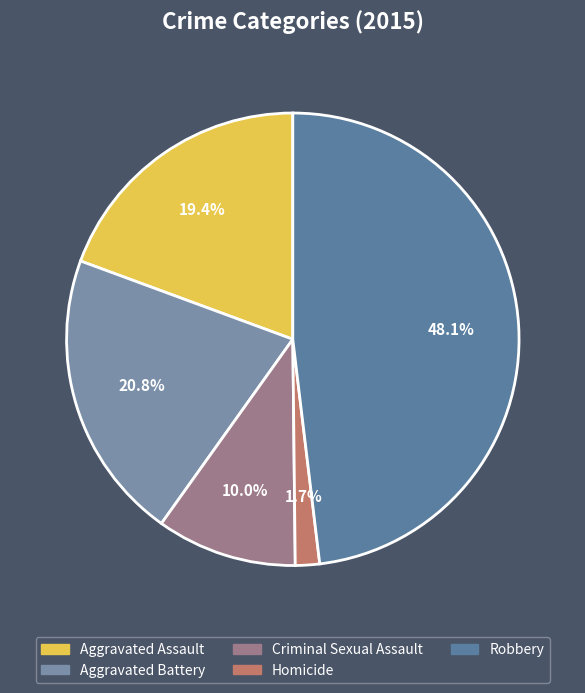

Do Criminal Sexual Assault and Aggravated Battery together represent more than half of the pie?

No